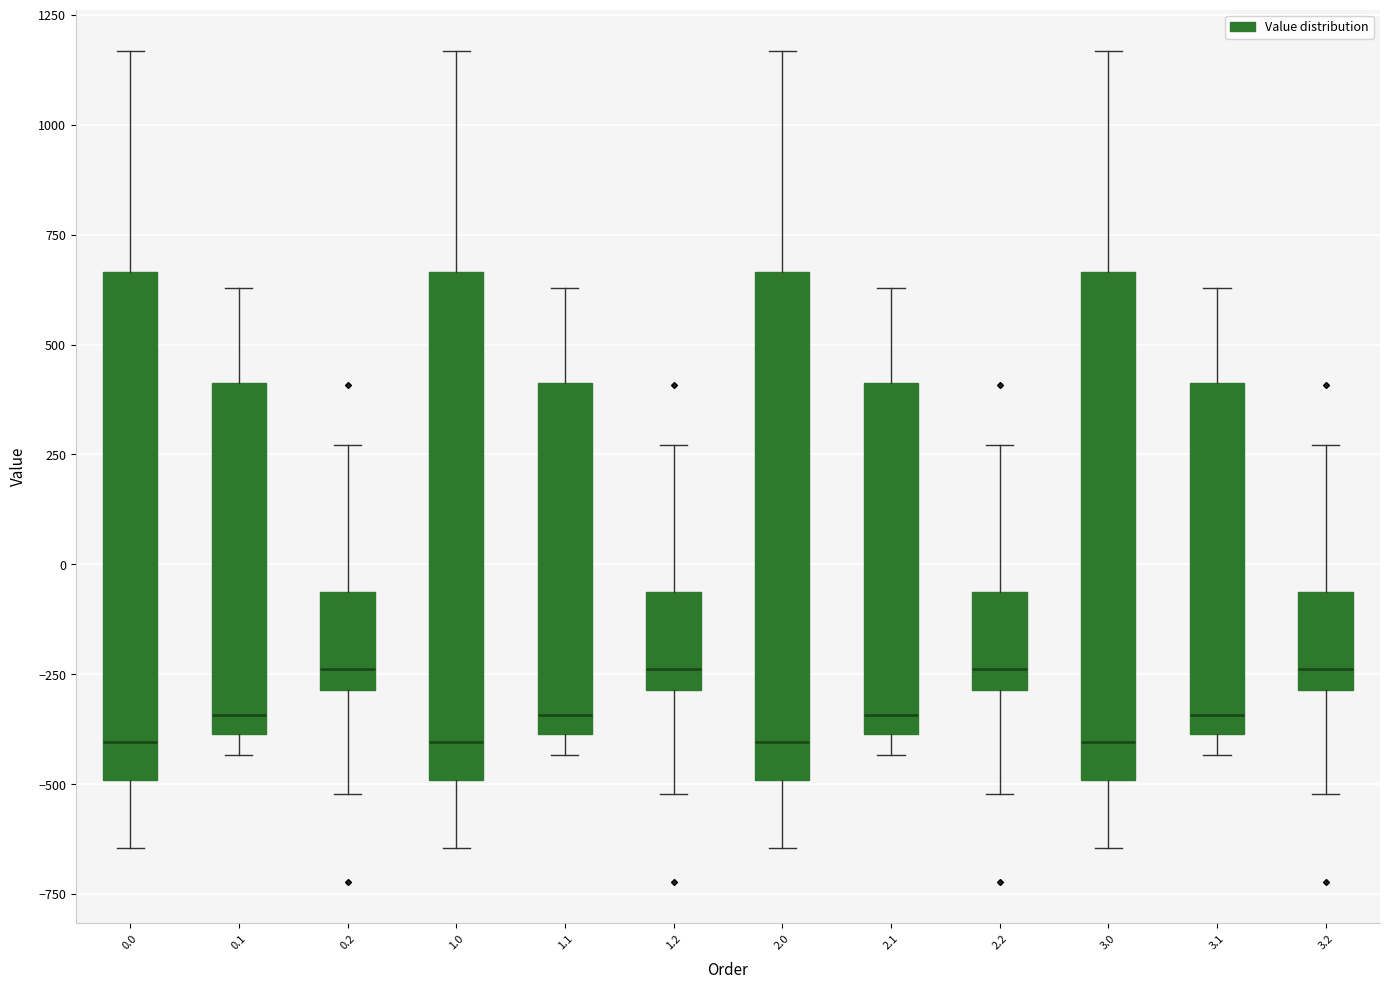

Reading left to right, transcribe this box plot: for each box, give where its median line is, the range the box spans, and where its two whiskers end, as read against the y-axis. The values are not printed on the chart, so give them approximately, as read against the axis.

0.0: median -400, box -500 to 650, whiskers -650 to 1150
0.1: median -350, box -400 to 400, whiskers -450 to 650
0.2: median -250, box -300 to -50, whiskers -500 to 250
1.0: median -400, box -500 to 650, whiskers -650 to 1150
1.1: median -350, box -400 to 400, whiskers -450 to 650
1.2: median -250, box -300 to -50, whiskers -500 to 250
2.0: median -400, box -500 to 650, whiskers -650 to 1150
2.1: median -350, box -400 to 400, whiskers -450 to 650
2.2: median -250, box -300 to -50, whiskers -500 to 250
3.0: median -400, box -500 to 650, whiskers -650 to 1150
3.1: median -350, box -400 to 400, whiskers -450 to 650
3.2: median -250, box -300 to -50, whiskers -500 to 250